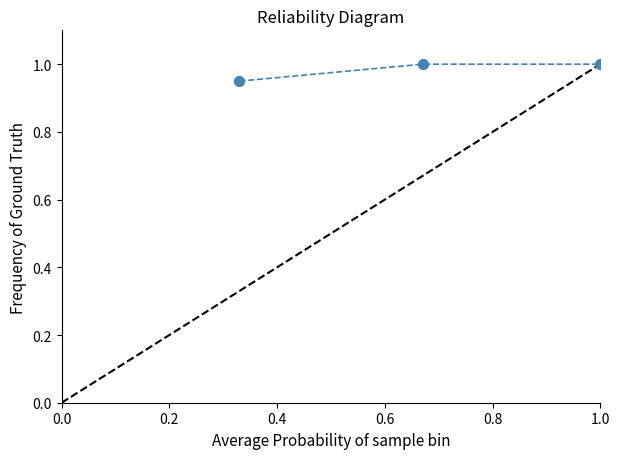

What is the average X value?

0.7